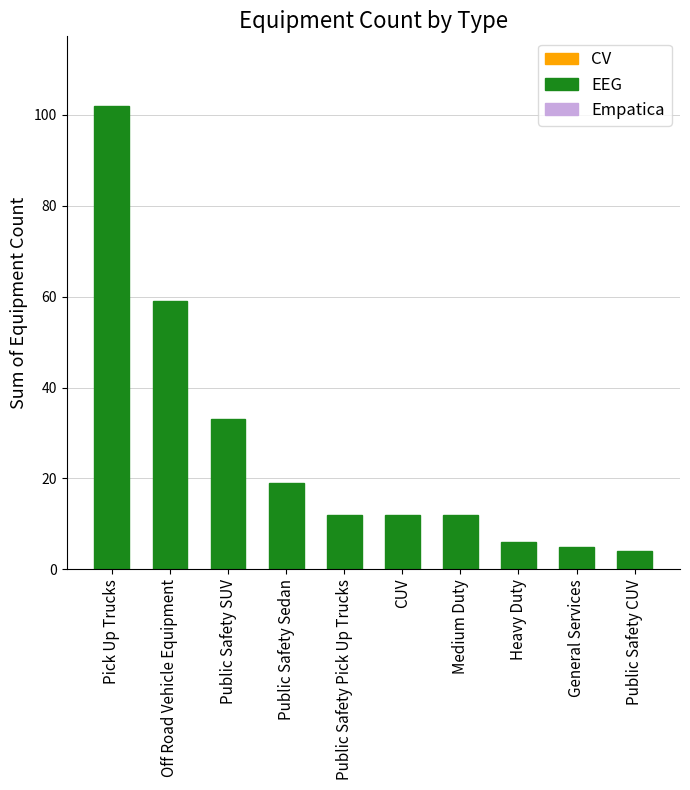

What is the change in value from Off Road Vehicle Equipment to General Services?

-54